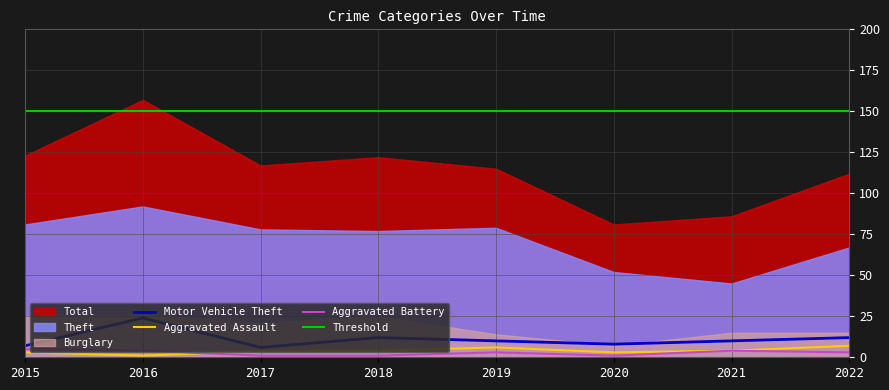

Which label corresponds to the smallest value in the chart?

2016